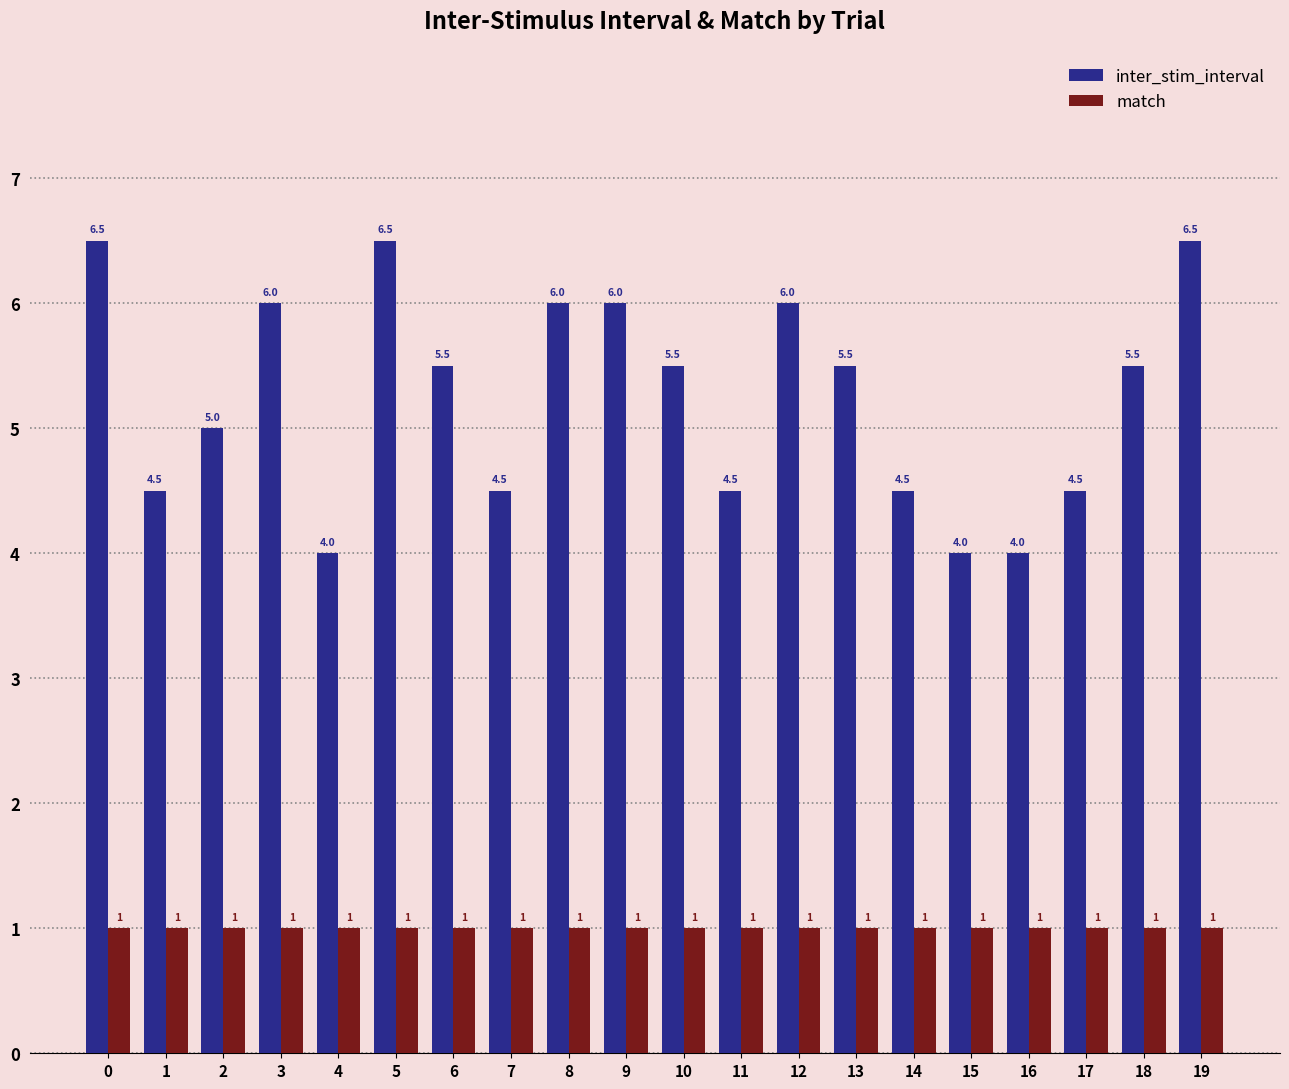

Which series has the largest range (max minus min)?

inter_stim_interval